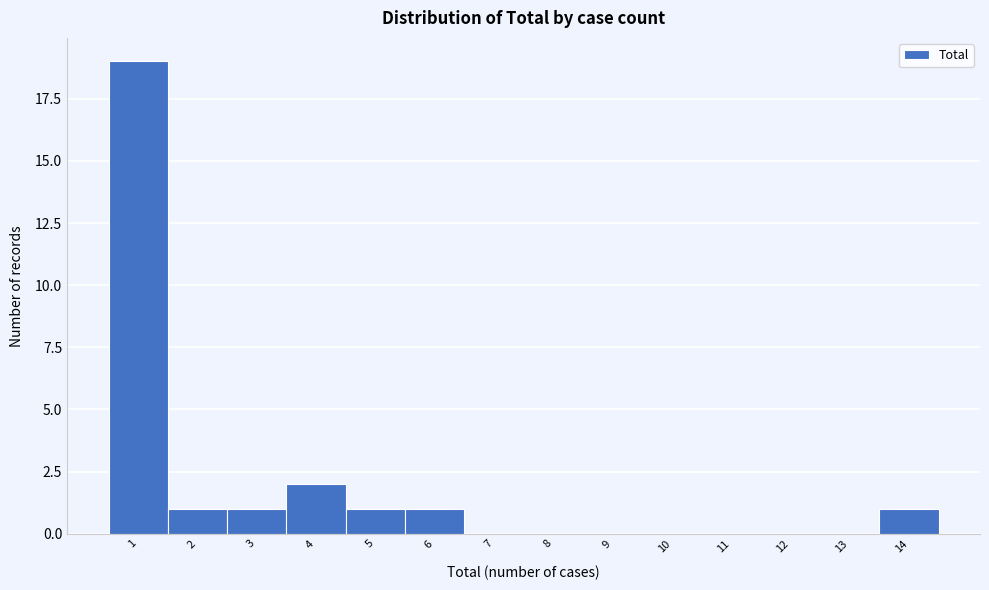

How tall is the bar that spans 1.5 to 2.5 on the x-axis? The values are not printed on the chart, so give them approximately, as read against the axis.

1